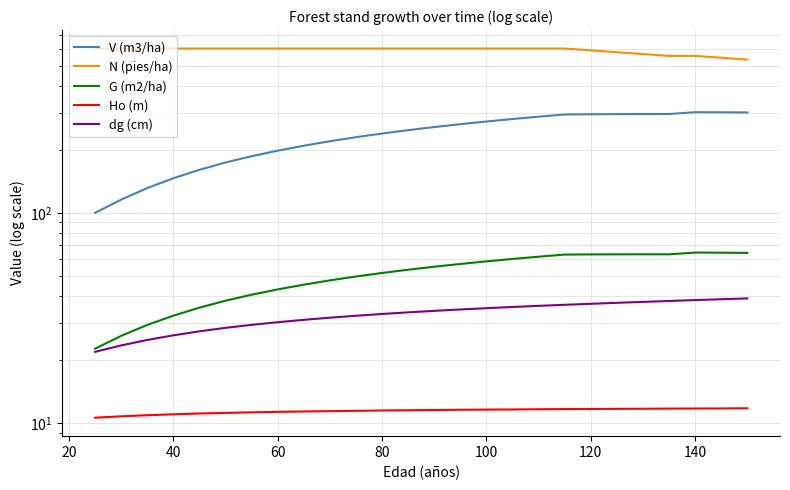

Between 40 and 60, which series saw the biggest shift?

V (m3/ha)